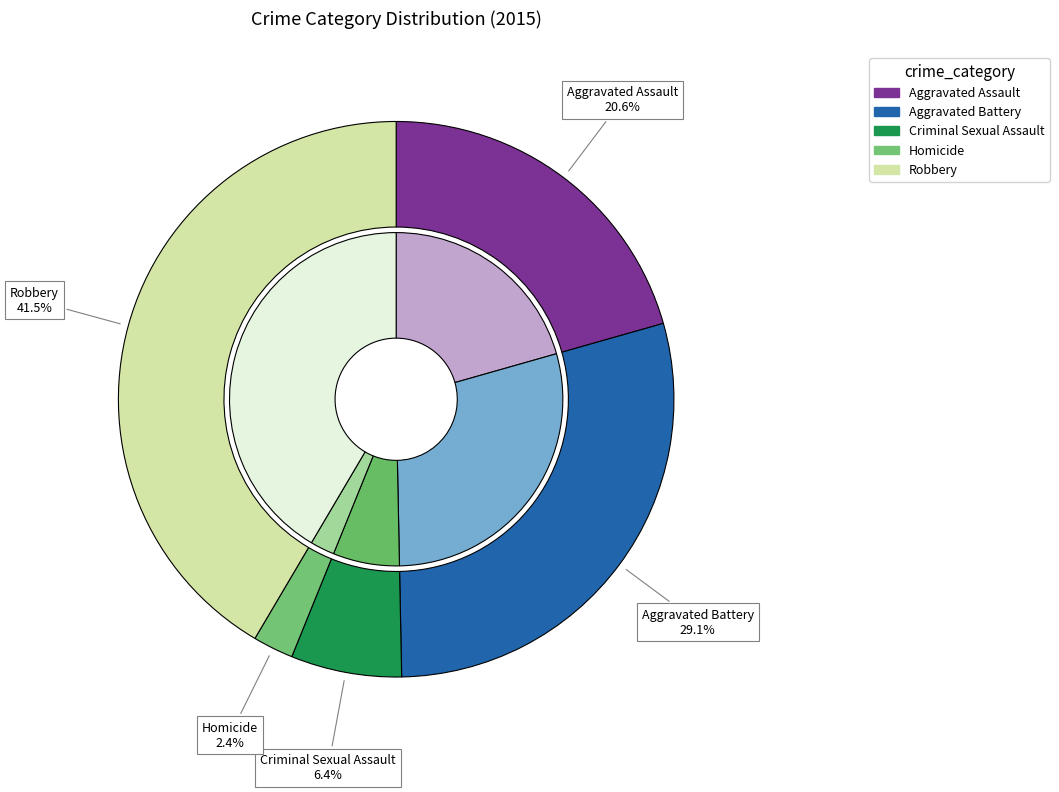

To the nearest percent, what percentage of the pie is Robbery?

42%